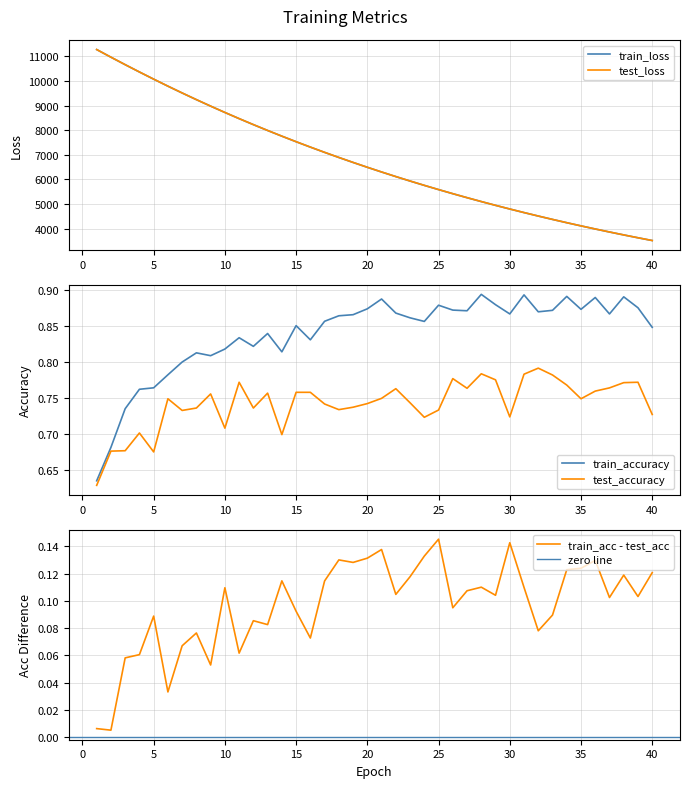

What is the lowest value of the train_loss series?

3513.3